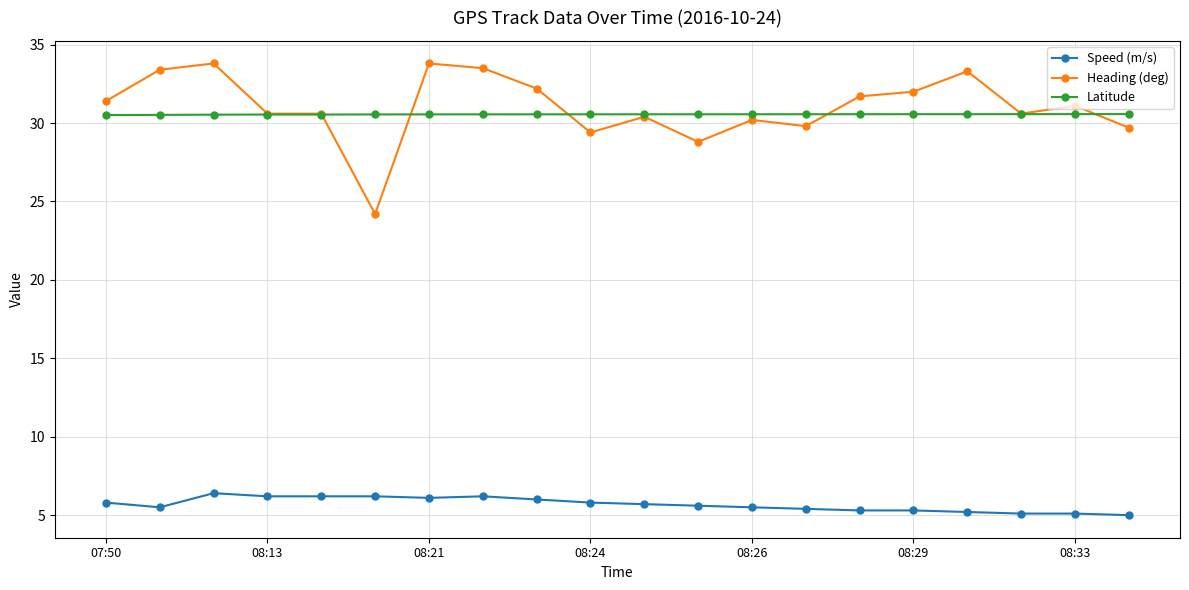

At how many categories does at least one series exceed 14?

20